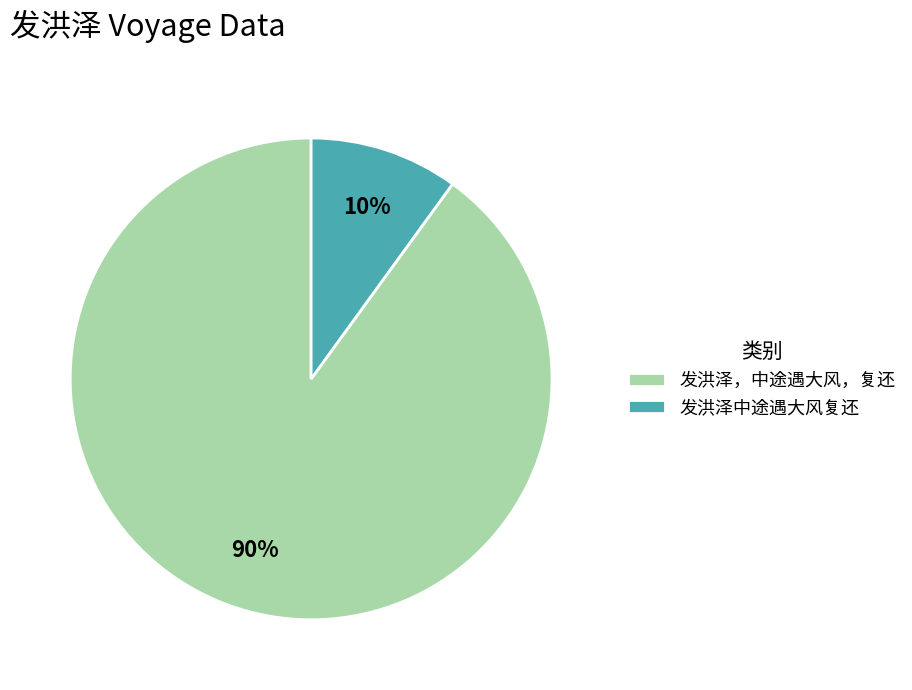

Rank the categories by value from lowest to highest.

发洪泽中途遇大风复还, 发洪泽，中途遇大风，复还